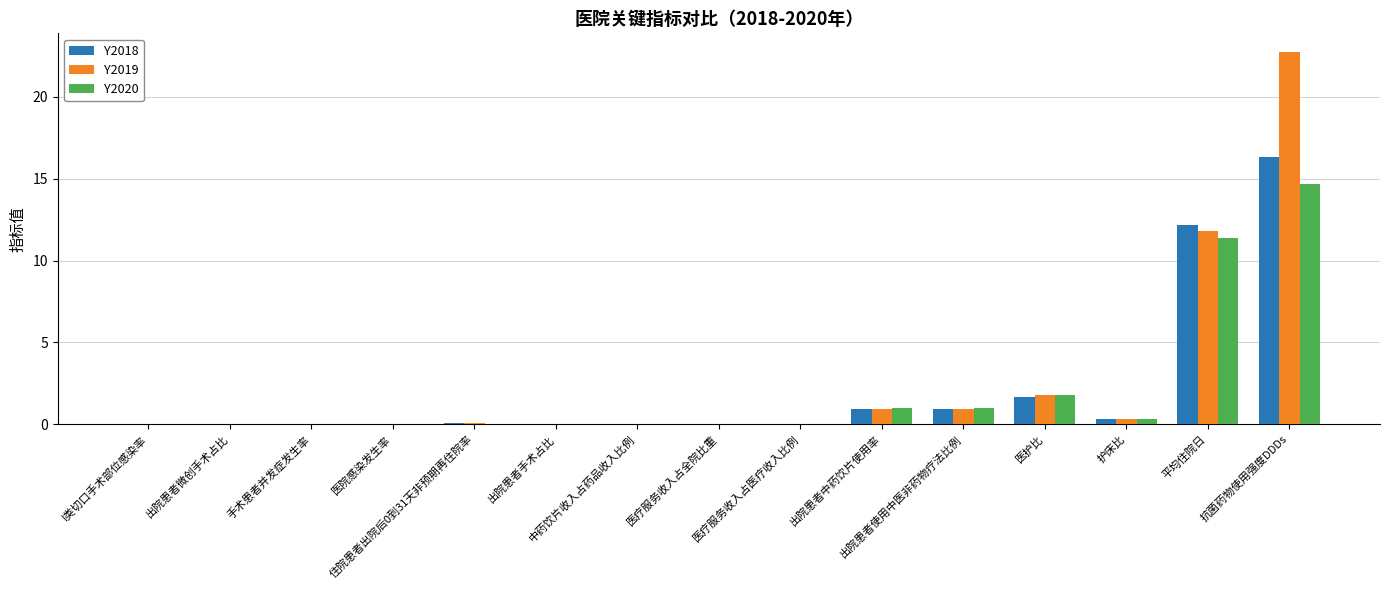

Which series has the largest total across all categories?

Y2019